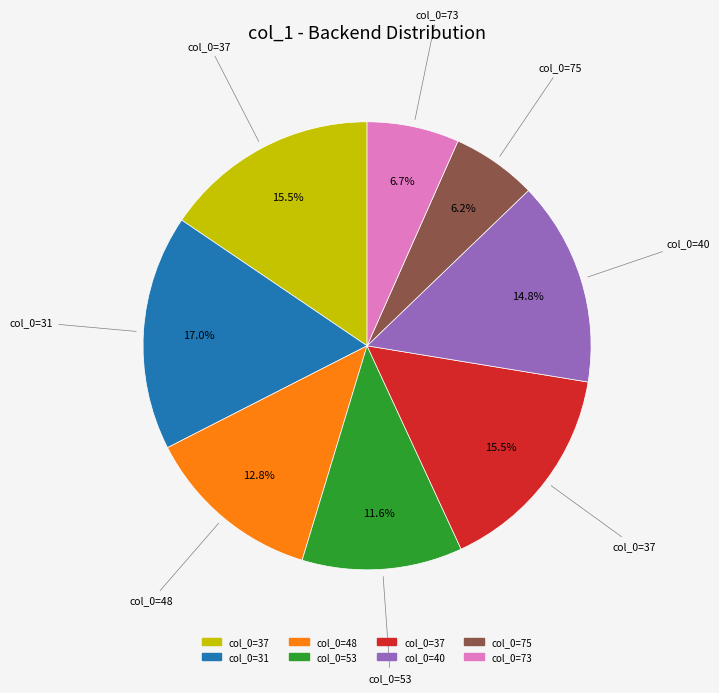

Does any single category account for the majority?

No